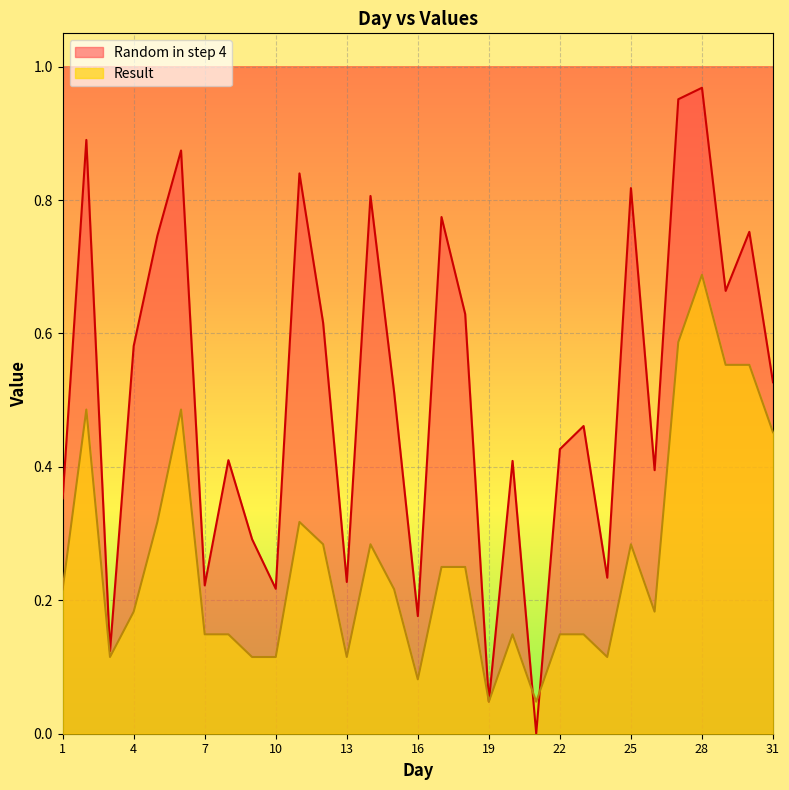

At how many categories does at least one series exceed 0?

31